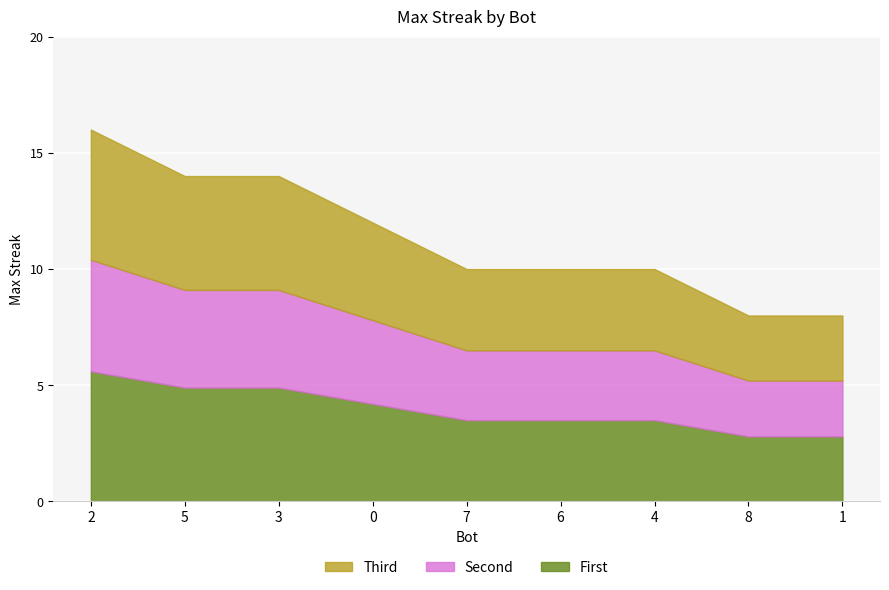

What is the label of the 1st point from the right?

1